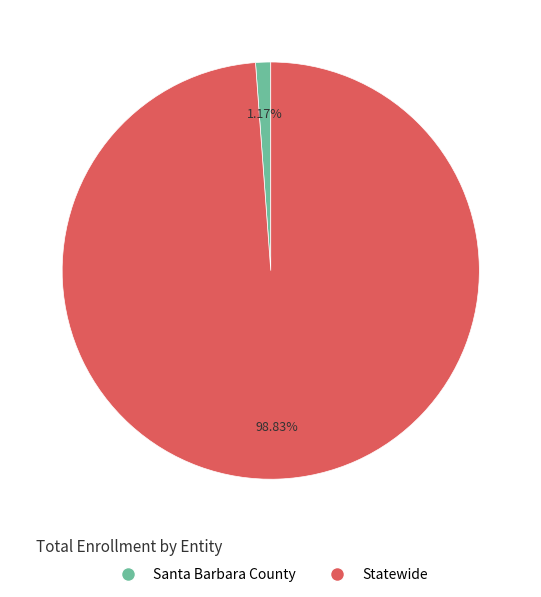

What portion of the pie excludes Santa Barbara County?

98.8%